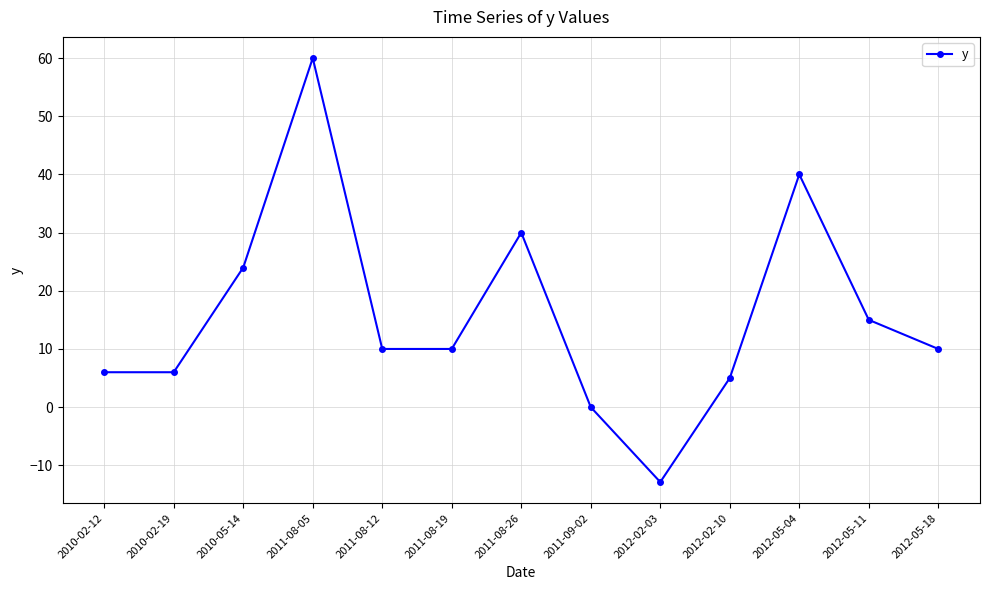

Where is the first local maximum?

2011-08-05